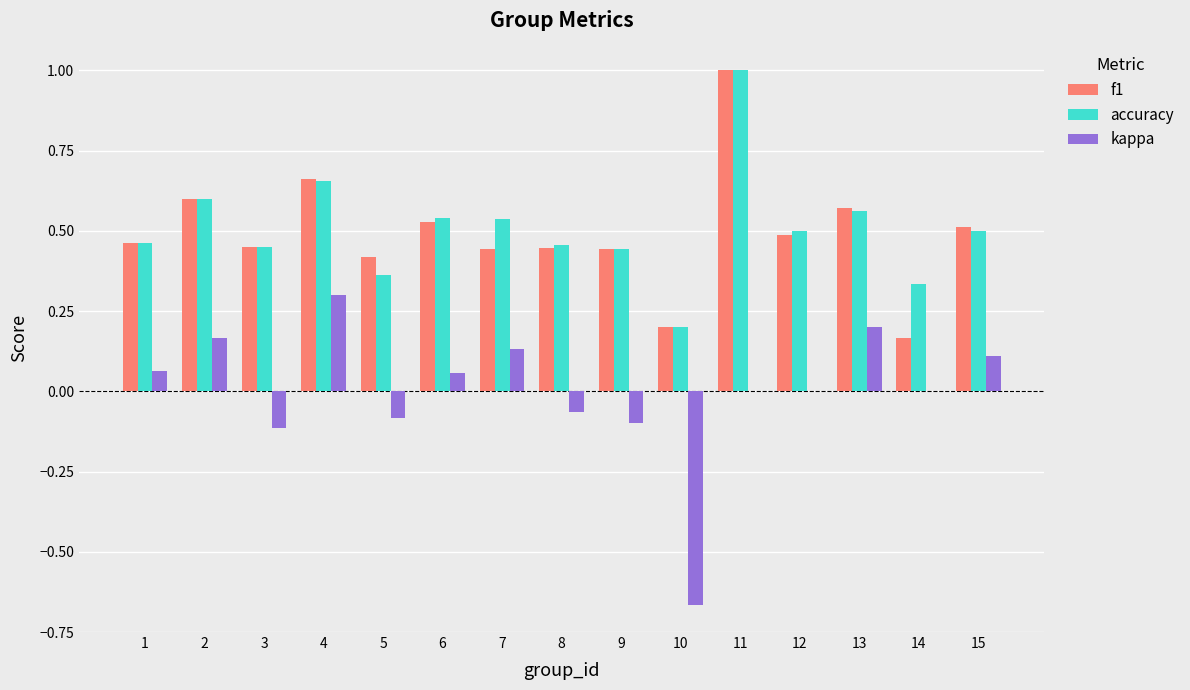

Is the value of f1 at 5 greater than the value of accuracy at 6?

No